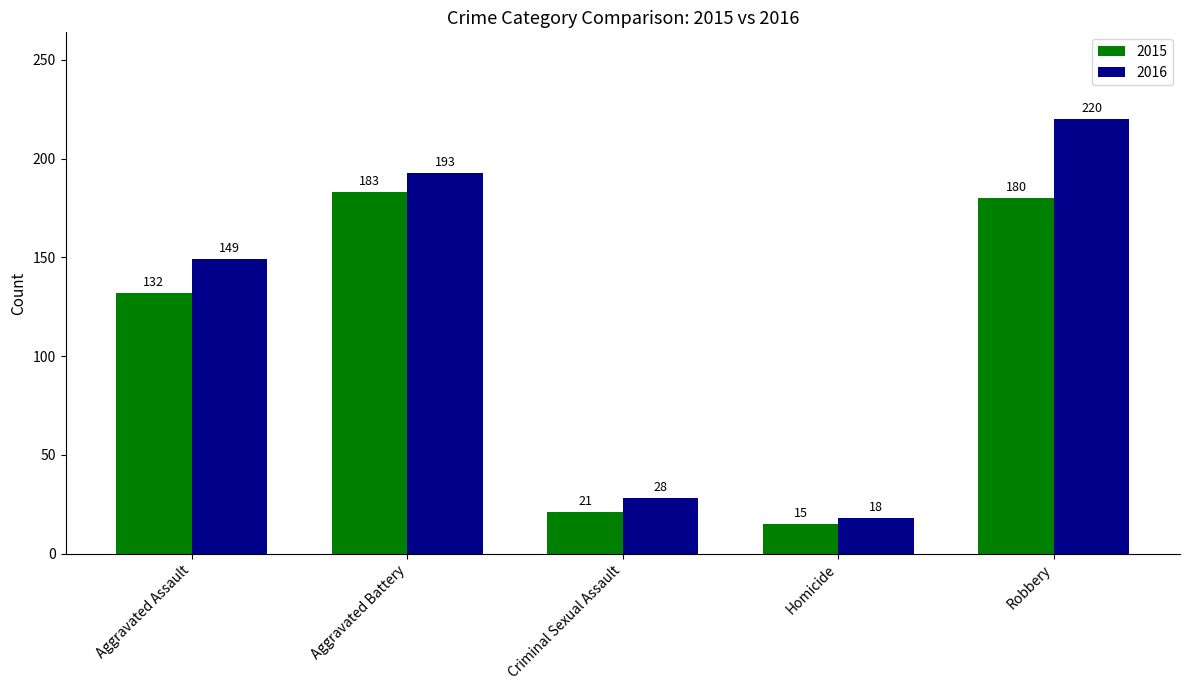

Rank the categories by 2015 value from lowest to highest.

Homicide, Criminal Sexual Assault, Aggravated Assault, Robbery, Aggravated Battery